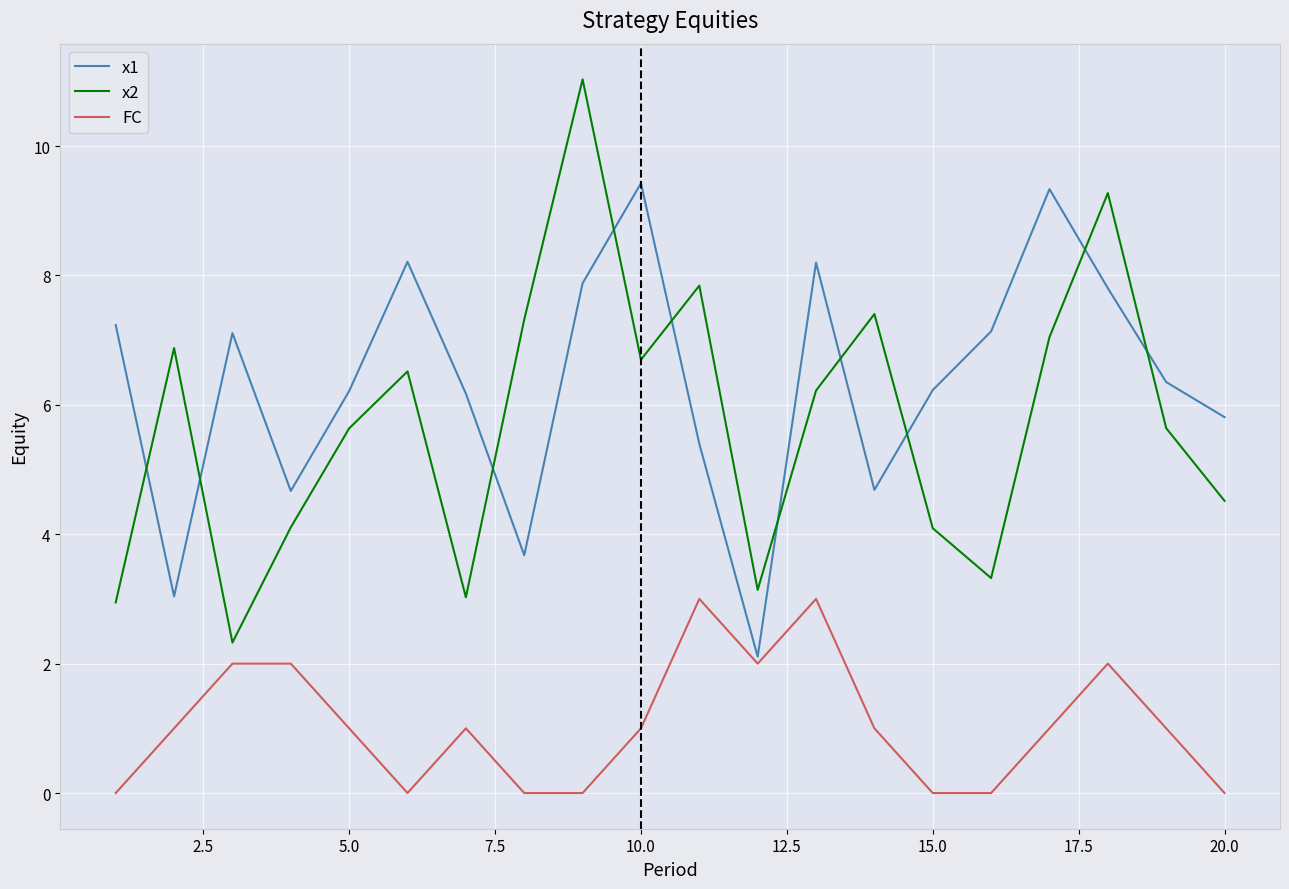

List the series in order of their peak value, highest first.

x2, x1, FC